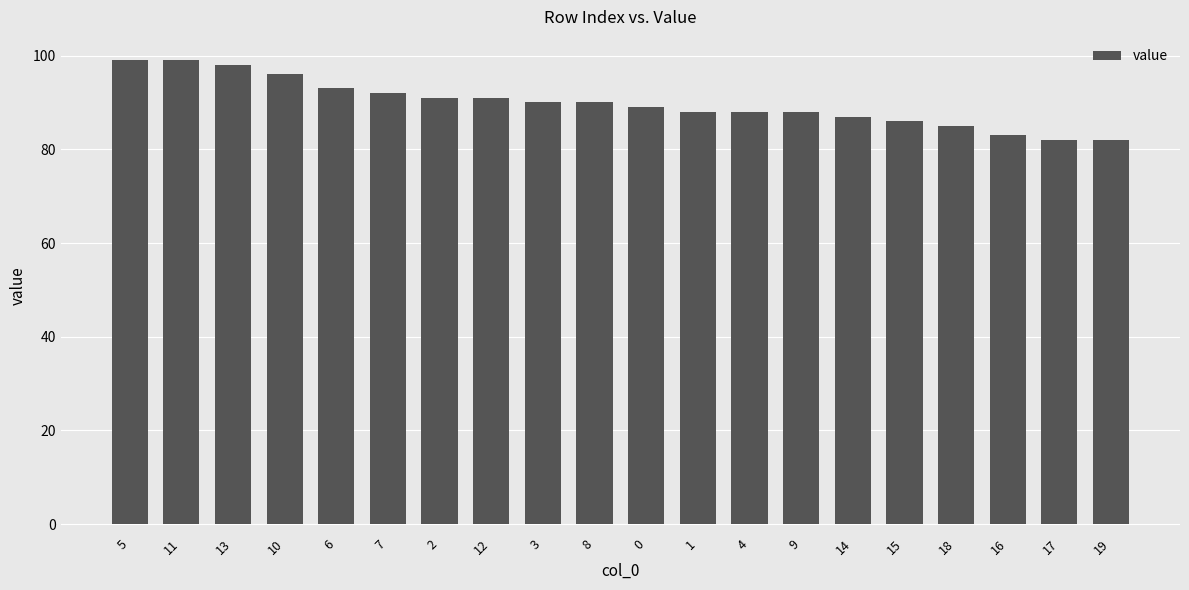

What is the value of the 6th bar from the left?

92